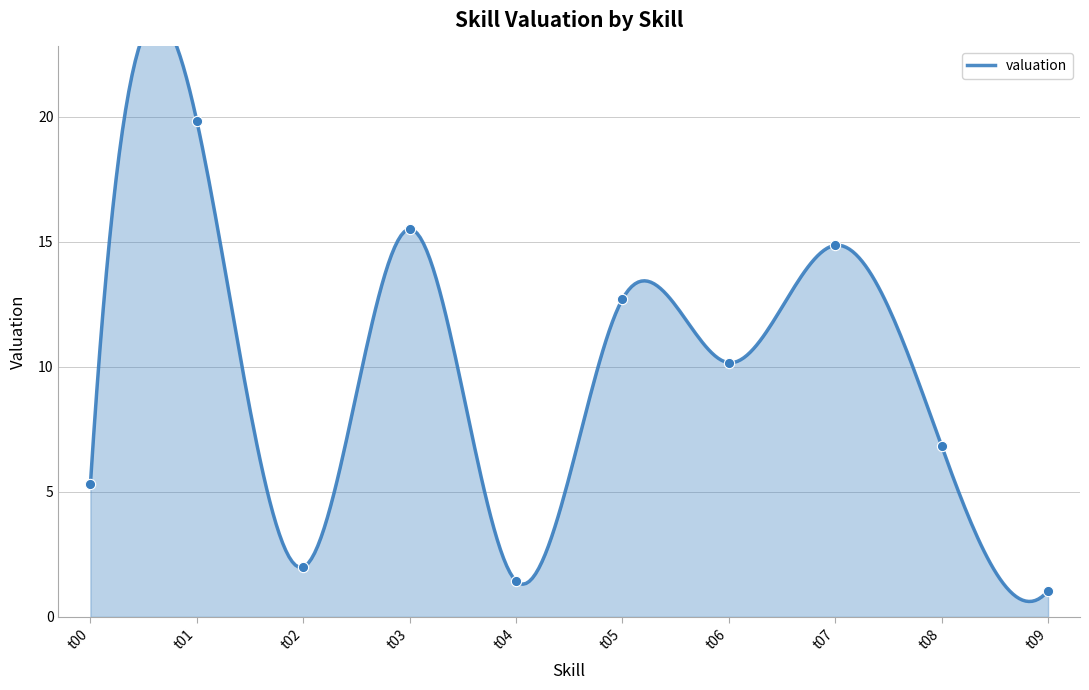

What is the change in value from t00 to t02?

-3.3